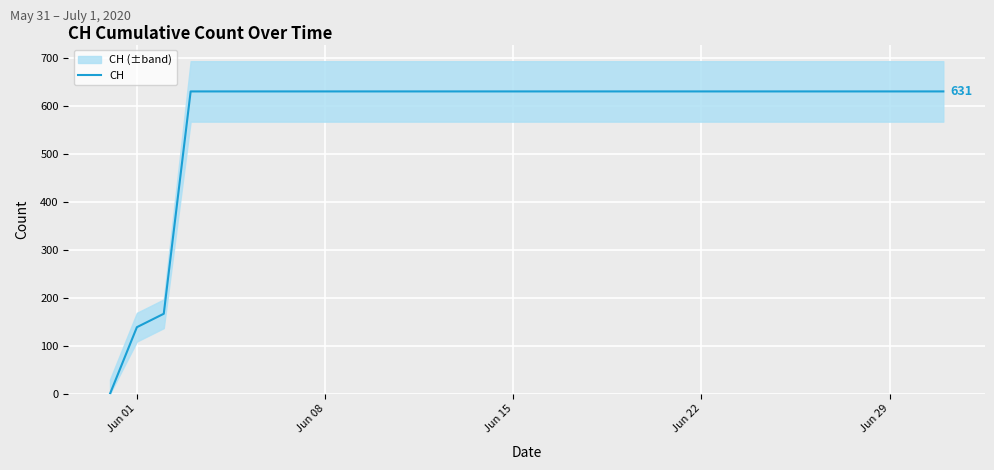

The value of CH at Jun 15 is 631. True or false?

True